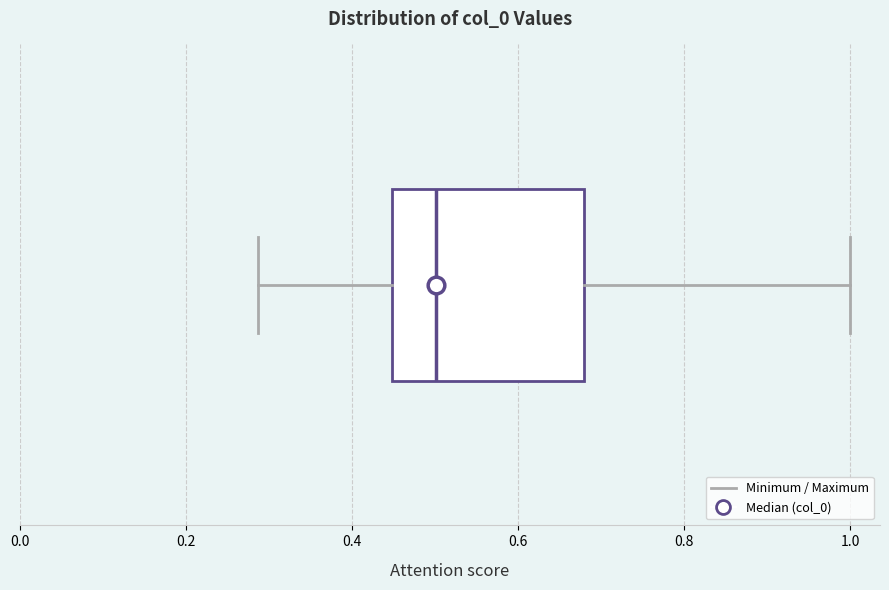

Read this box plot against the x-axis: the position of the median line, the range covered by the box, and the ends of both whiskers. The values are not printed on the chart, so give them approximately, as read against the axis.

median 0.50, box 0.44 to 0.68, whiskers 0.28 to 1.00